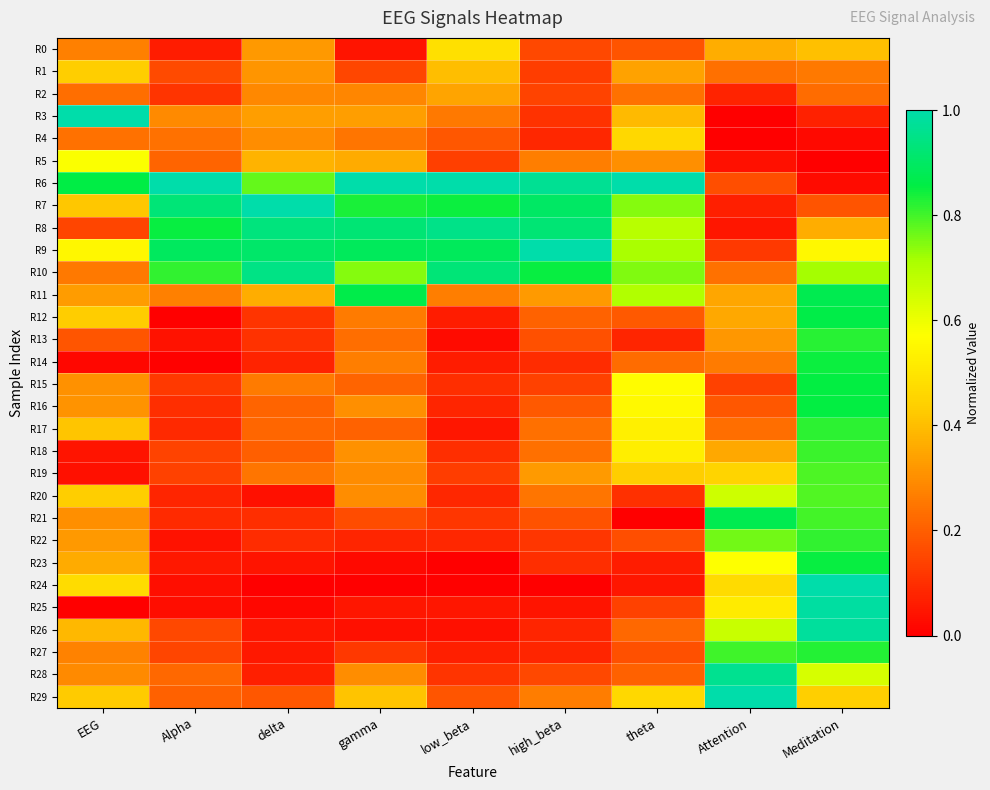

Which series has the largest total across all categories?

R6